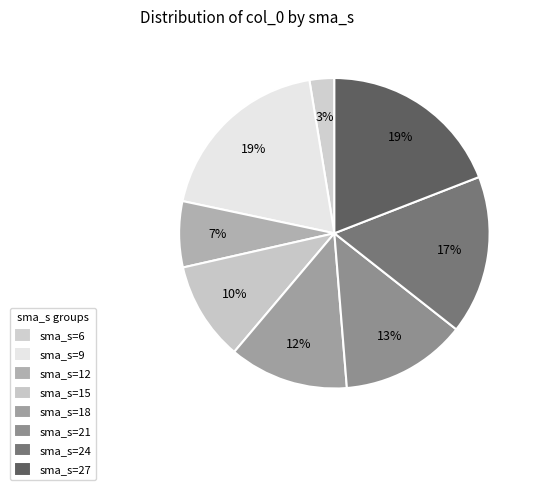

How many segments does this pie chart have?

8